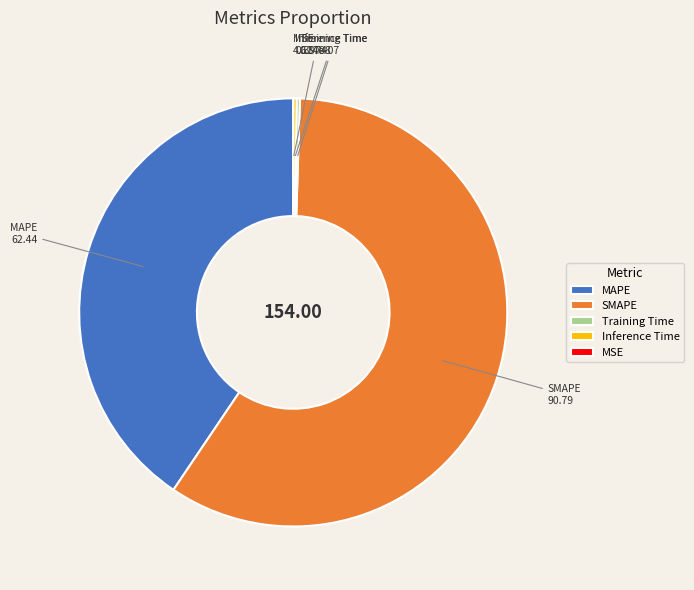

What is the largest slice in the pie chart?

SMAPE